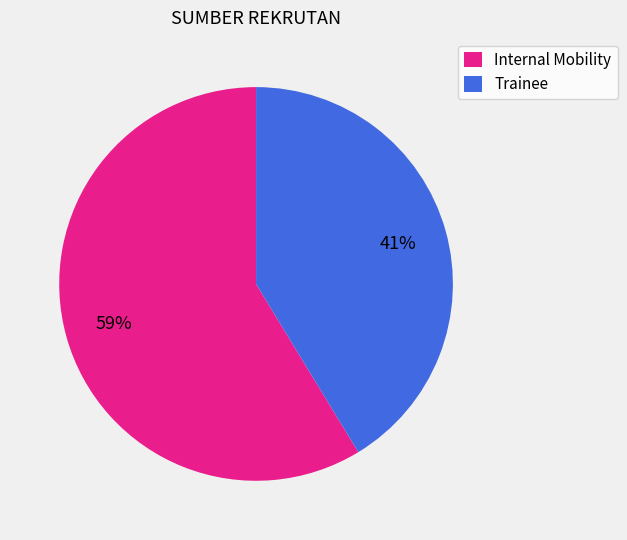

What percentage is the Internal Mobility slice, to the nearest percent?

59%